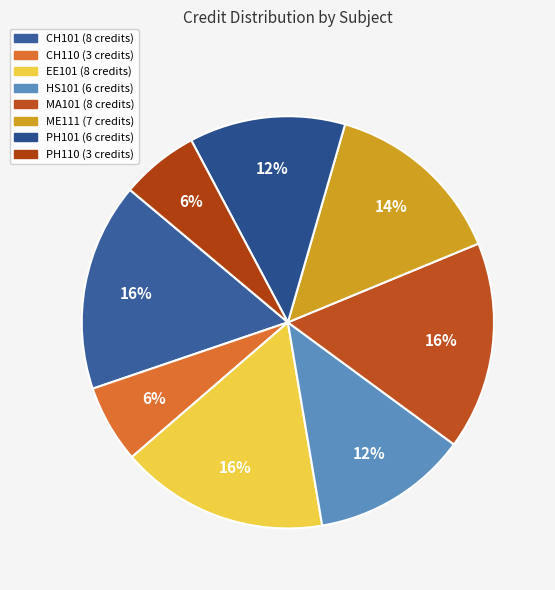

To the nearest percent, what is the average slice percentage?

12%